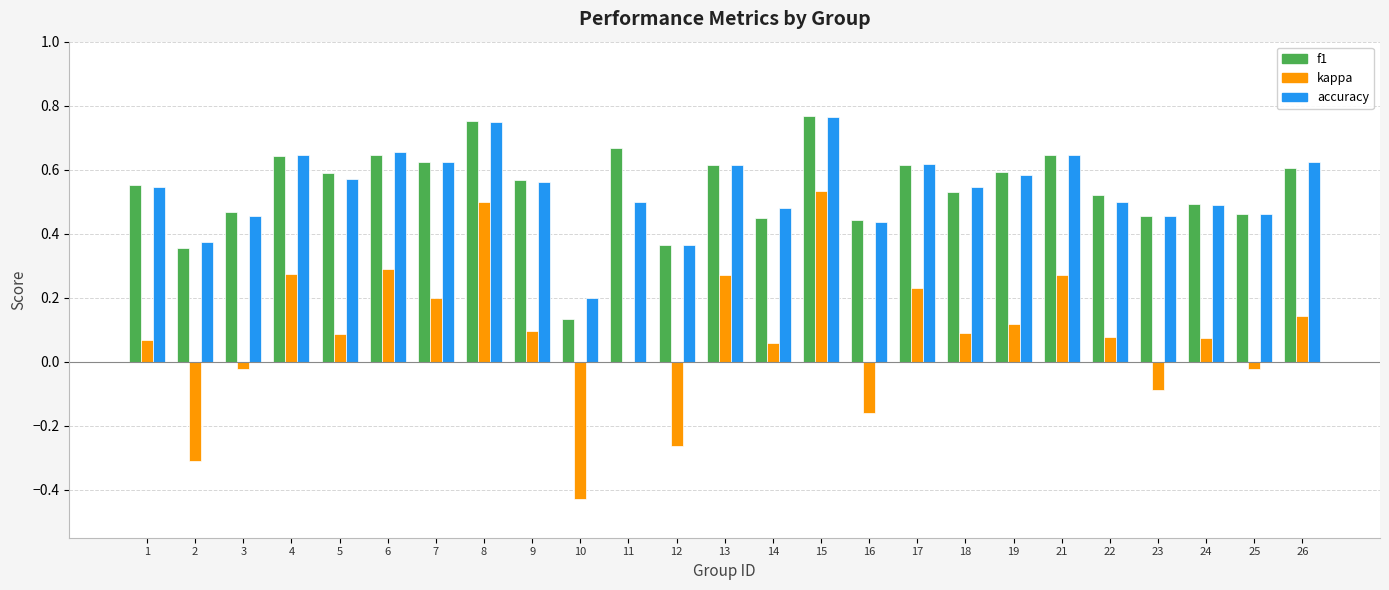

What are all the series names shown in the legend?

f1, kappa, accuracy